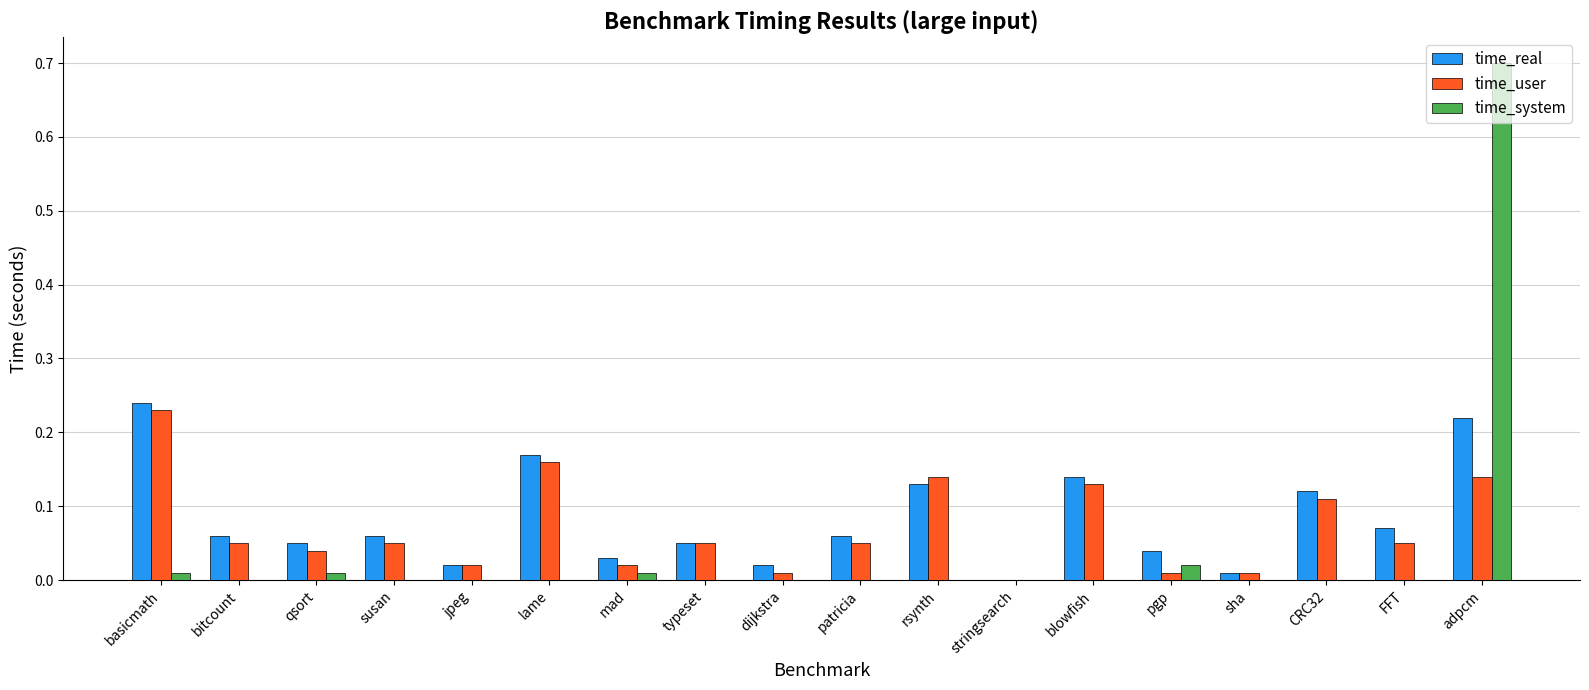

At which category is the sum across all series the highest?

adpcm